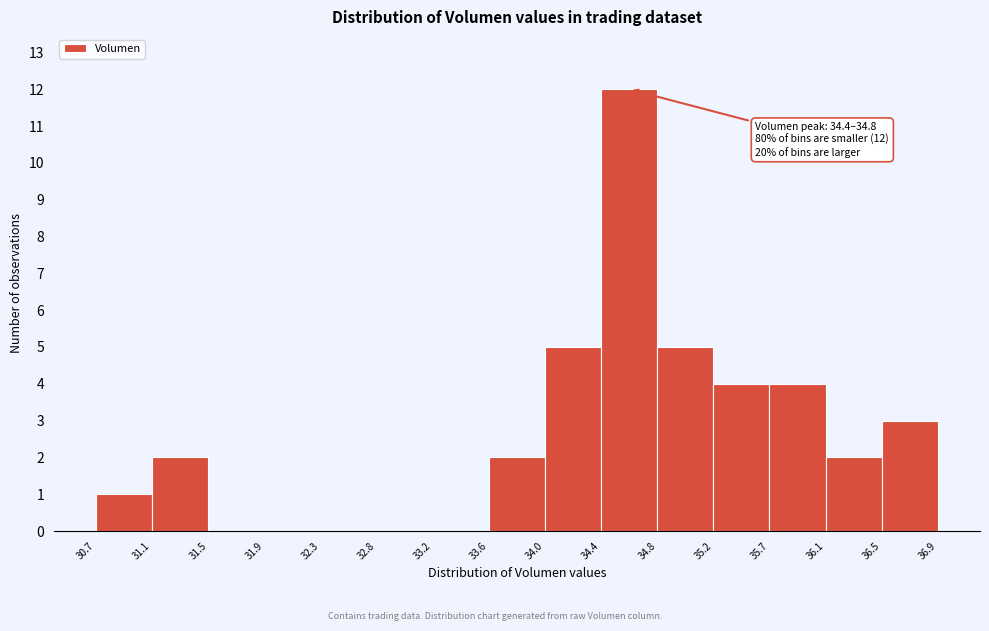

Which range on the x-axis has the tallest bar?

34.4 to 34.8